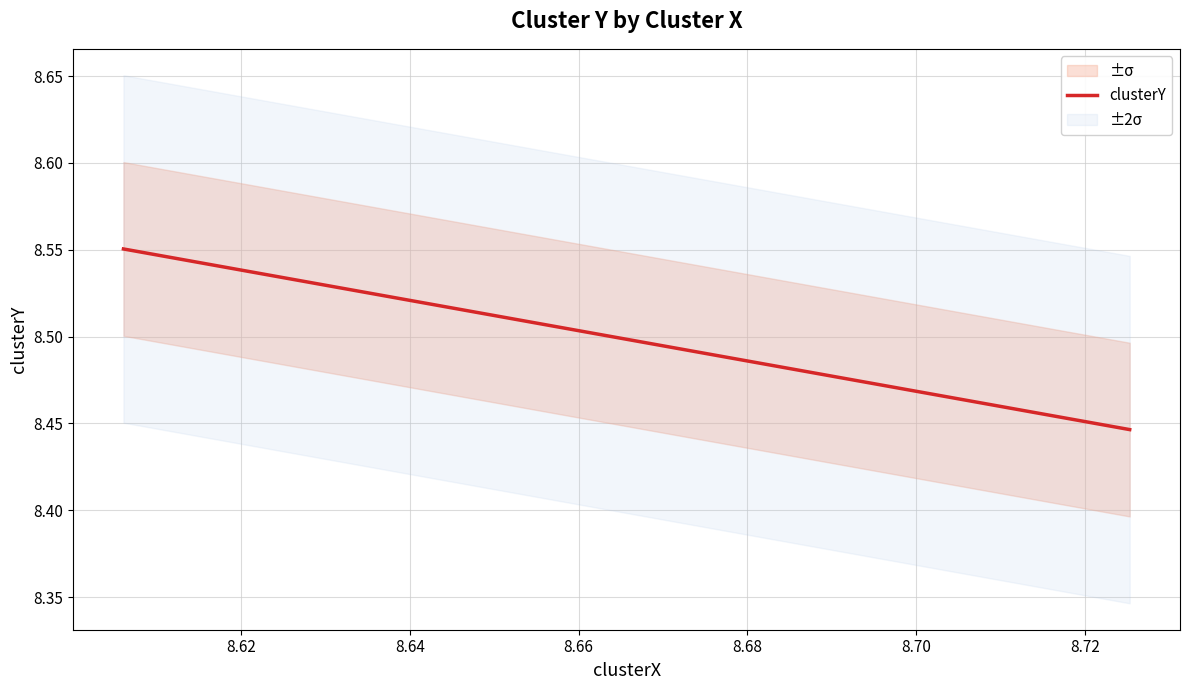

Which has a higher value, 8.68 or 8.64?

8.64